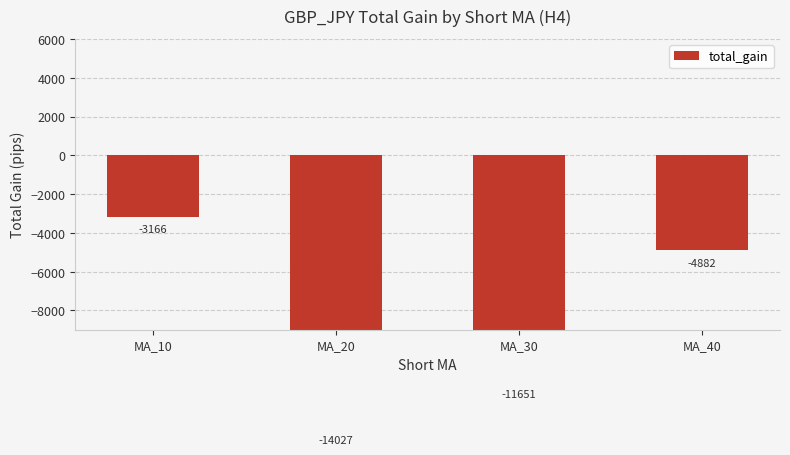

Between MA_10 and MA_40, which is larger?

MA_10